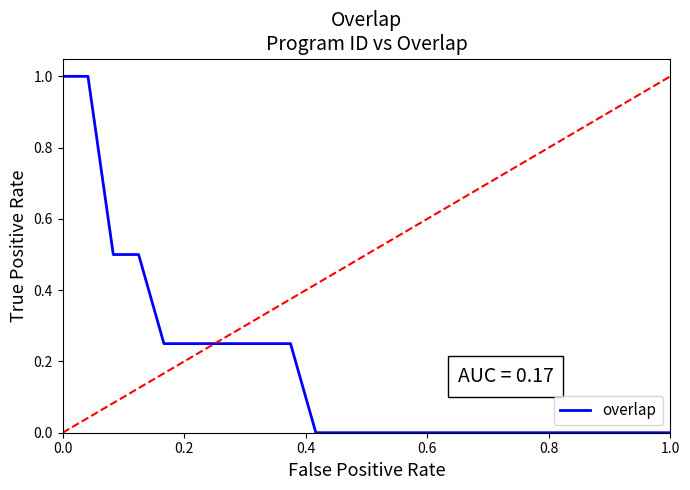

What is the maximum value shown in the chart?

1.0